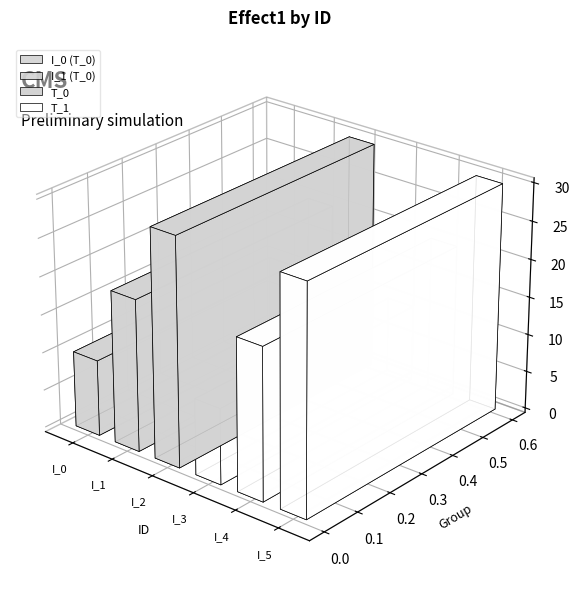

Are the bars horizontal?

No